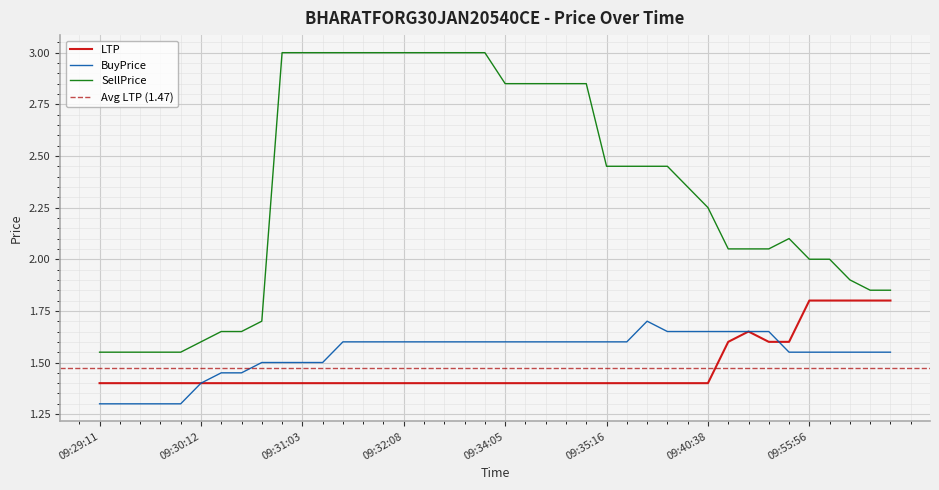

Which series has the widest spread of values?

SellPrice